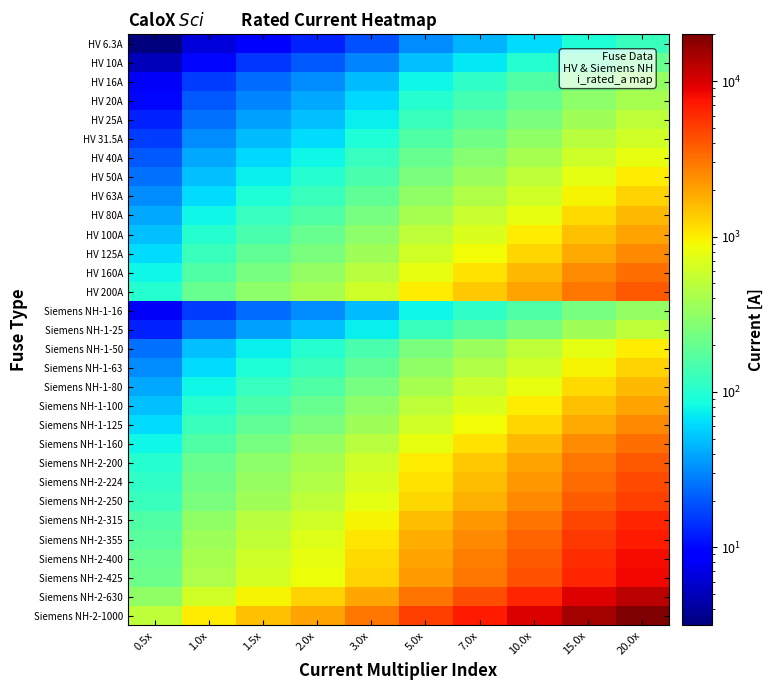

At which category is the sum across all series the highest?

20.0x